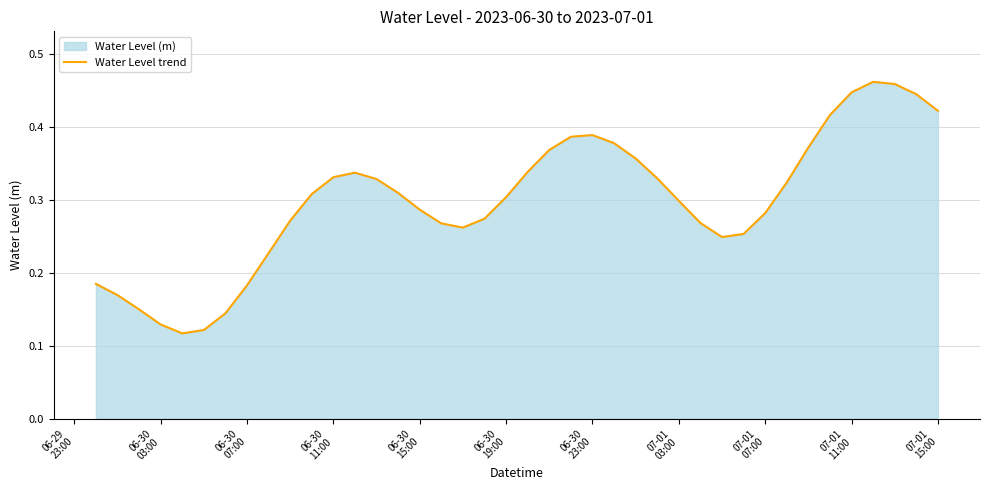

Does the chart display data point markers on the line(s)?

No